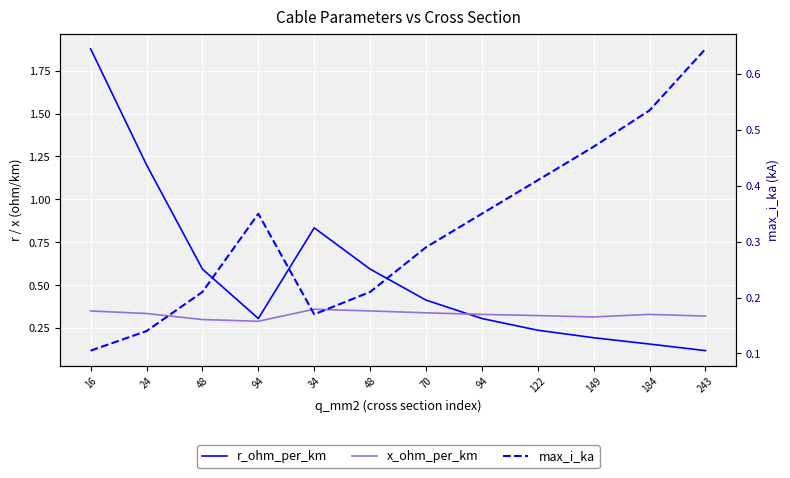

What is the value of the x_ohm_per_km point at the 10th from the left?

0.3